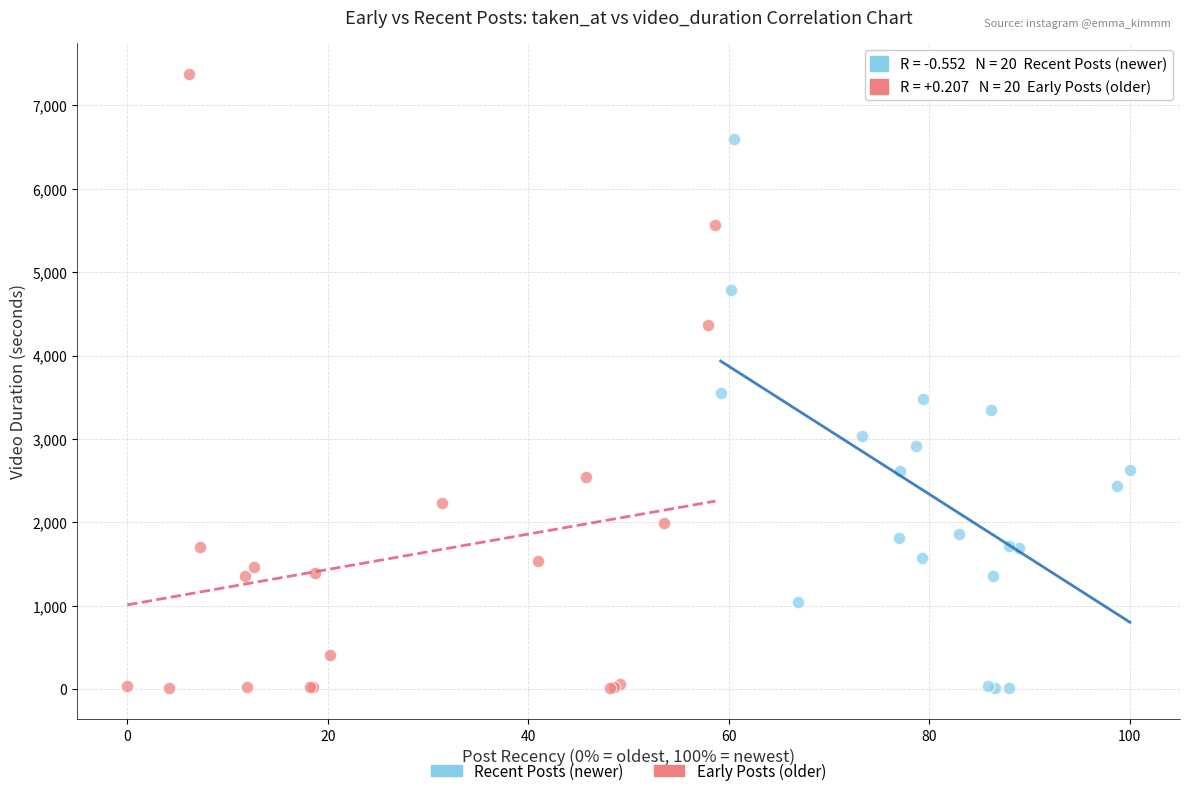

Which series has the largest Y range (max minus min)?

Early Posts (older)